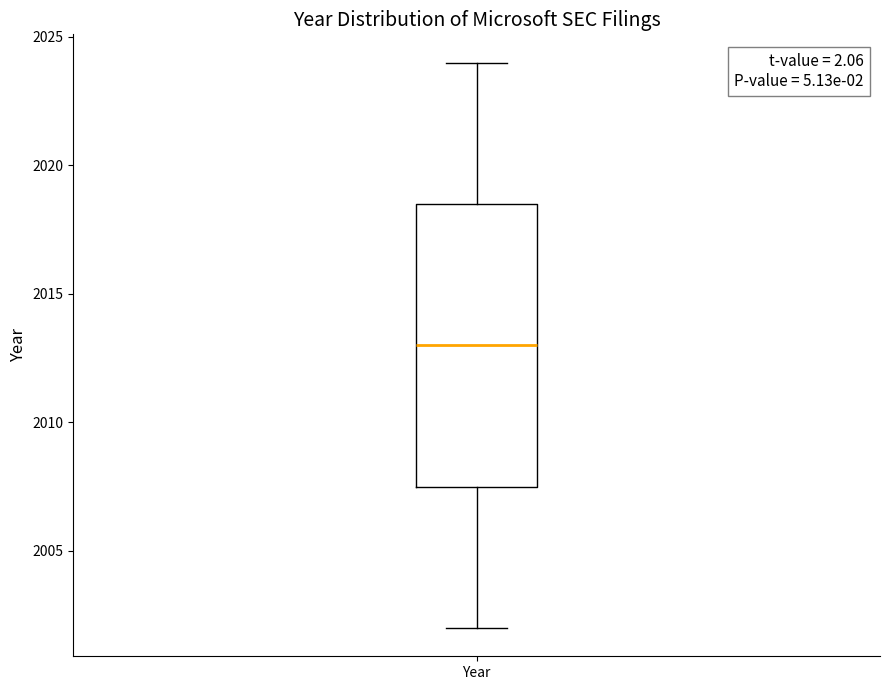

Transcribe this box plot: give where the median line is, the range the box spans, and where the two whiskers end, as read against the y-axis. The values are not printed on the chart, so give them approximately, as read against the axis.

median 2013.0, box 2007.5 to 2018.5, whiskers 2002.0 to 2024.0